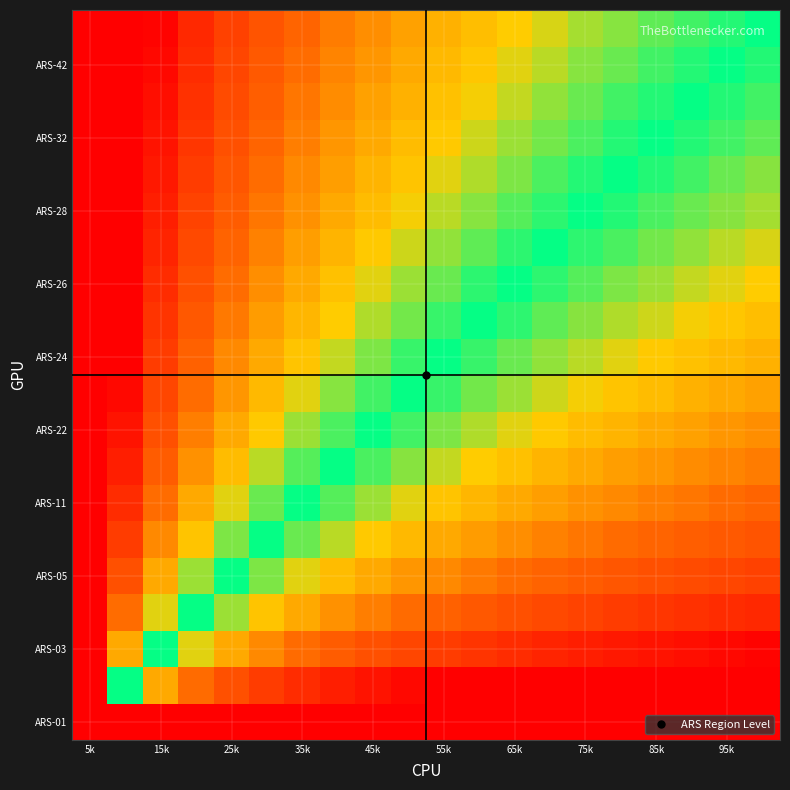

At which category is the sum across all series the highest?

5k